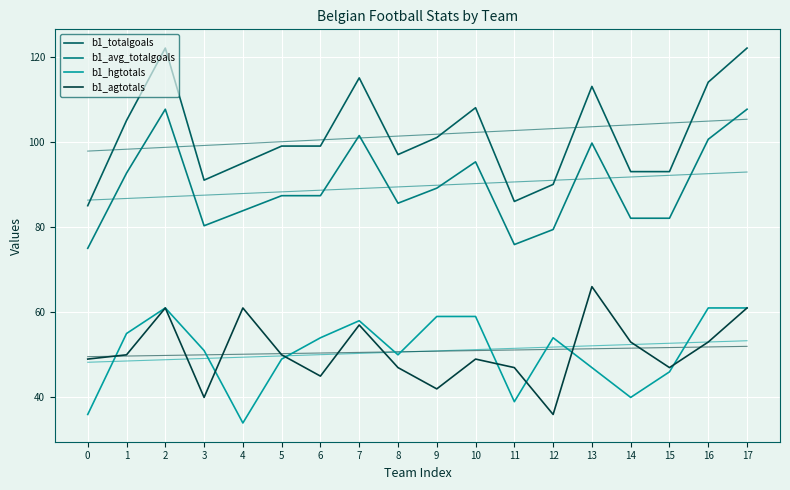

Is this an area chart (filled region under the line)?

No